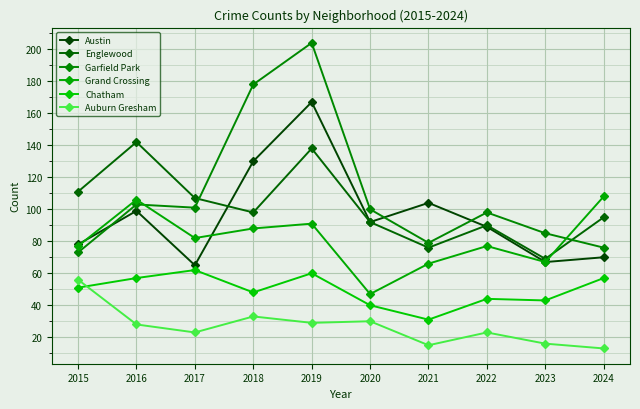

Reading left to right, extract all data points from this chart.

Austin: 78	99	65	130	167	92	104	89	67	70
Englewood: 111	142	107	98	138	92	76	90	69	95
Garfield Park: 73	103	101	178	204	100	79	98	85	76
Grand Crossing: 77	106	82	88	91	47	66	77	67	108
Chatham: 51	57	62	48	60	40	31	44	43	57
Auburn Gresham: 56	28	23	33	29	30	15	23	16	13